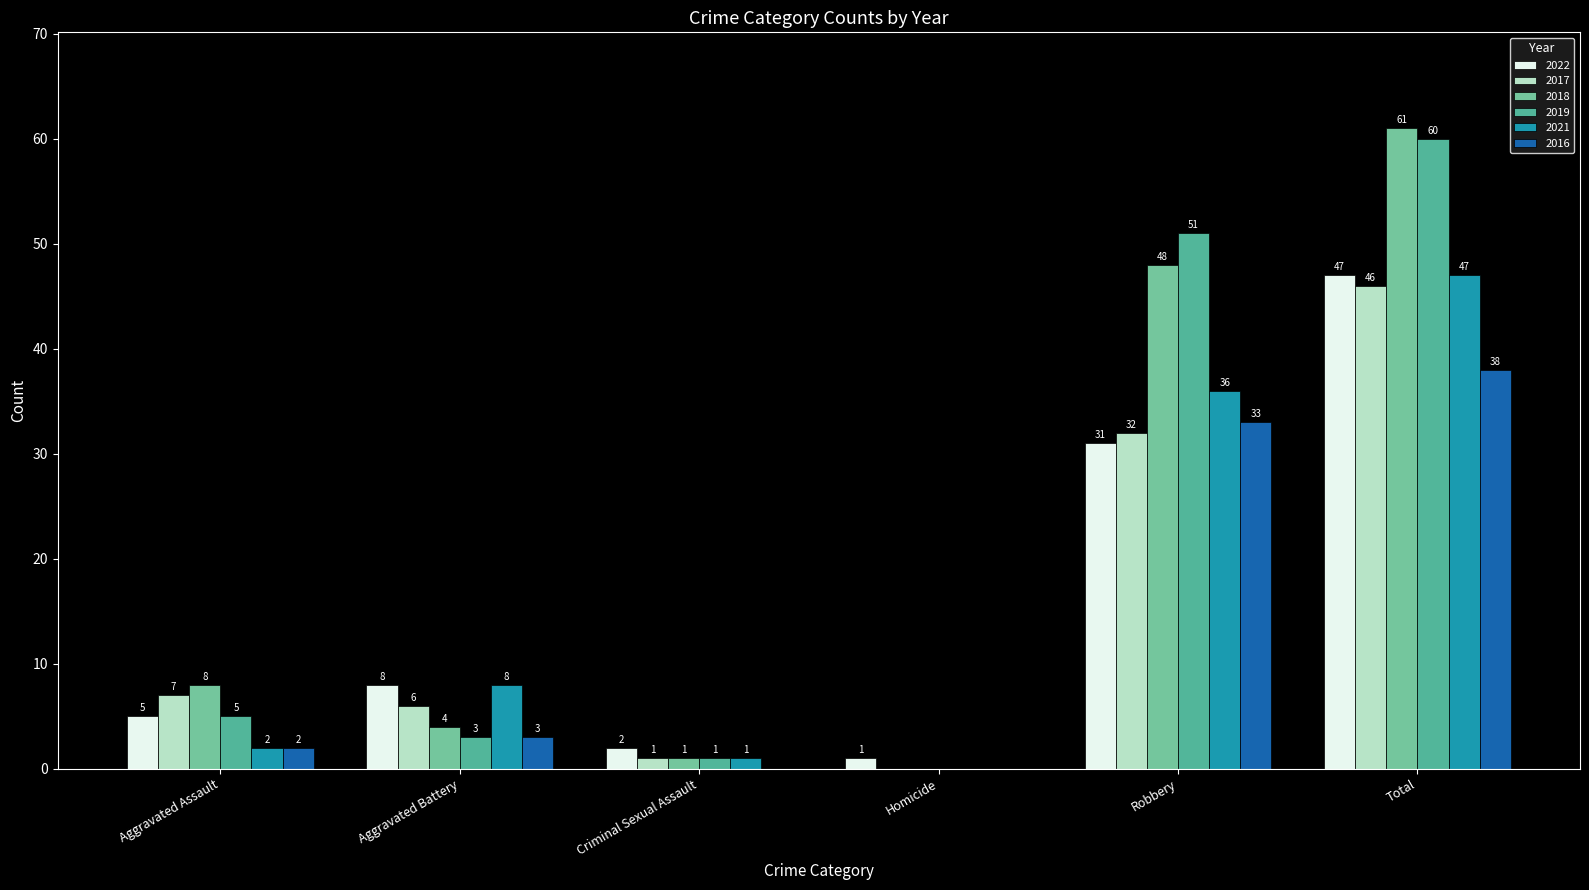

At which category does the chart reach its peak across all series?

Total